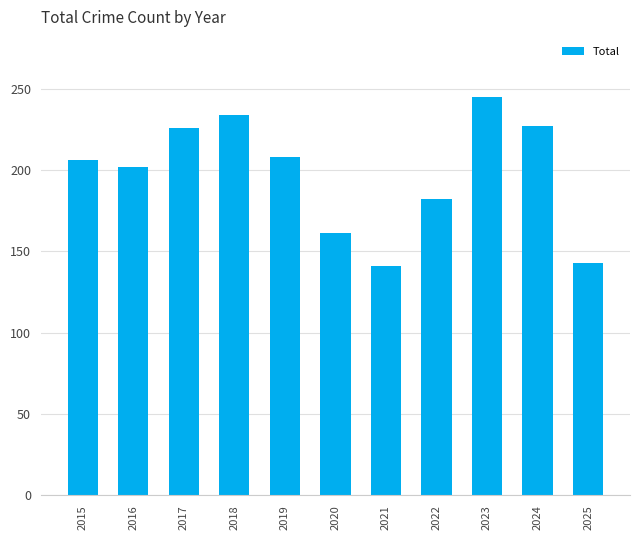

What is the smallest value displayed?

141